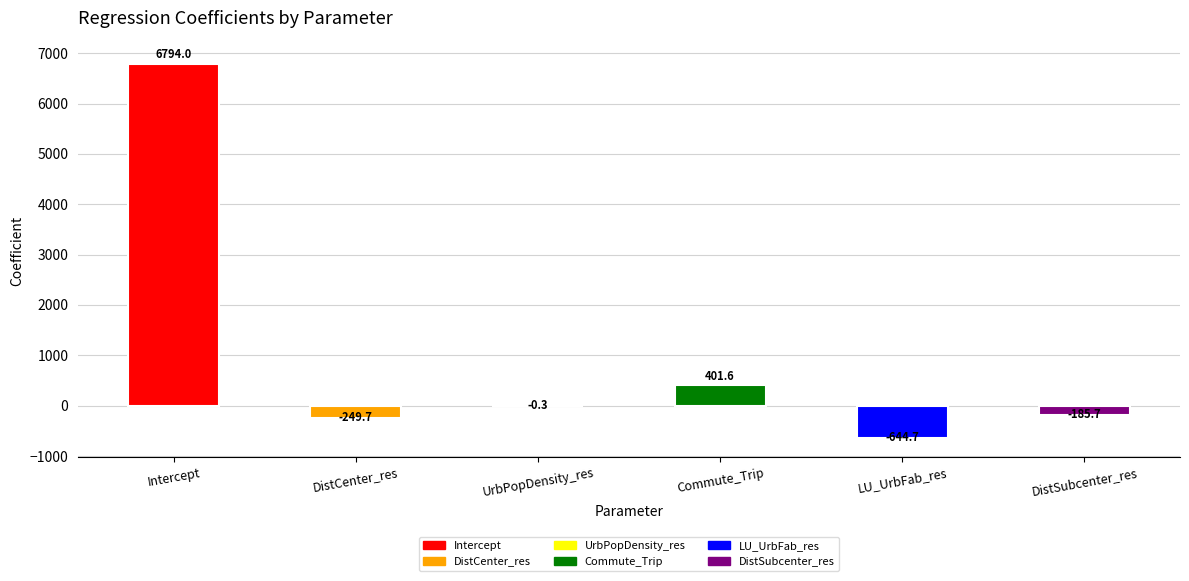

Between LU_UrbFab_res and DistCenter_res, which is larger?

DistCenter_res